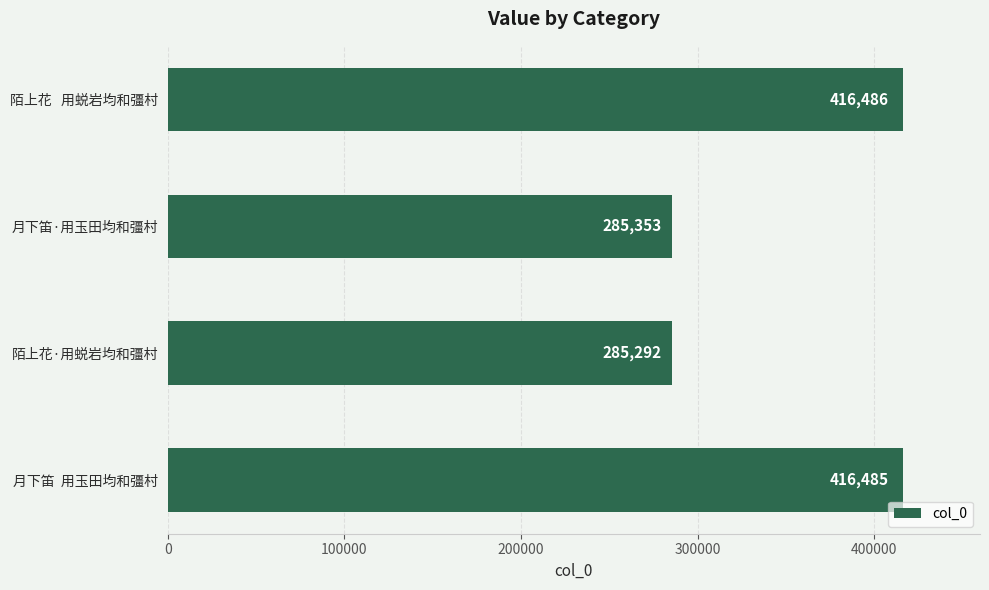

Does the chart contain stacked bars?

No